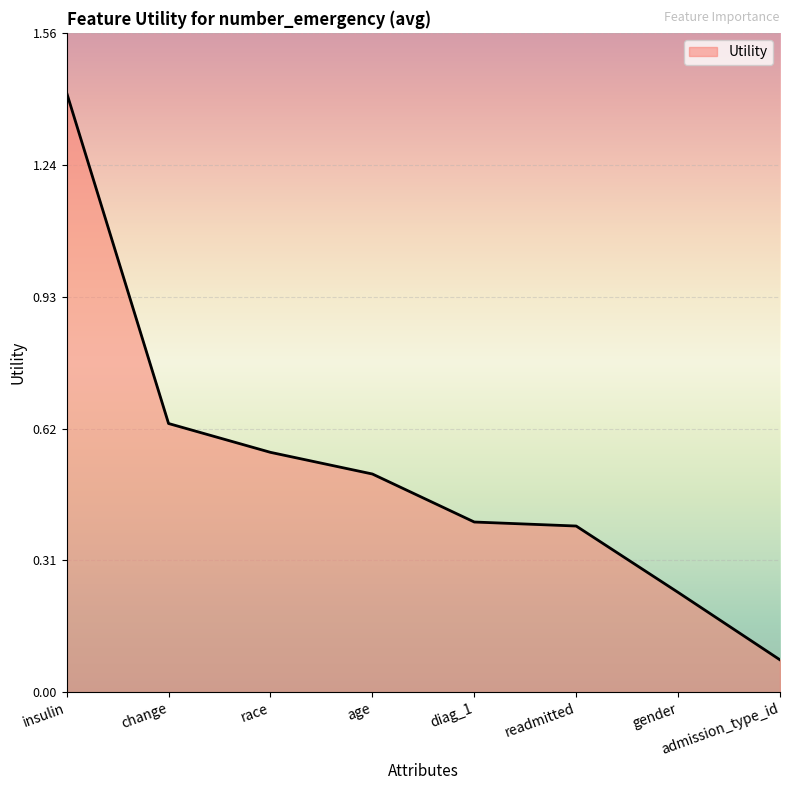

The chart shows a value of 0.9 at change. True or false?

False